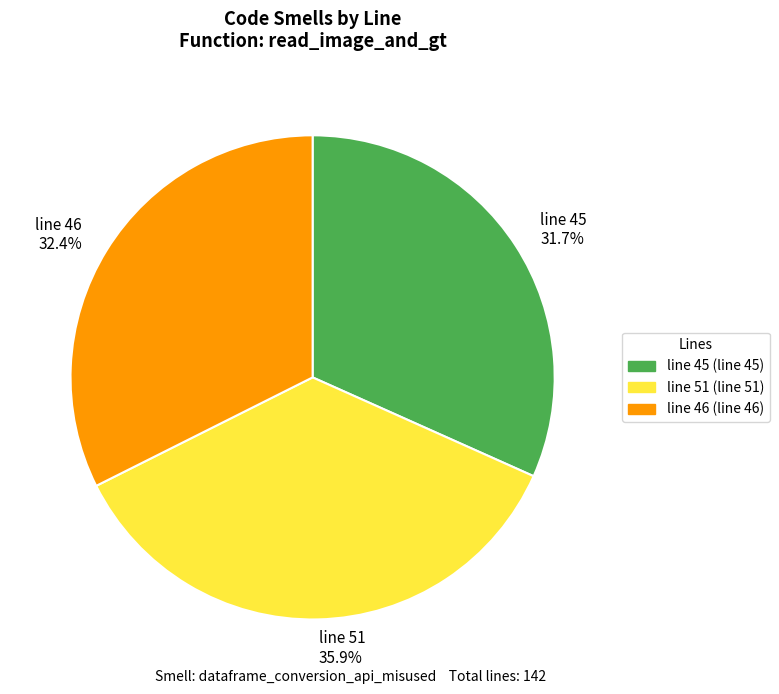

To the nearest percent, what percentage of the pie is line 45?

32%